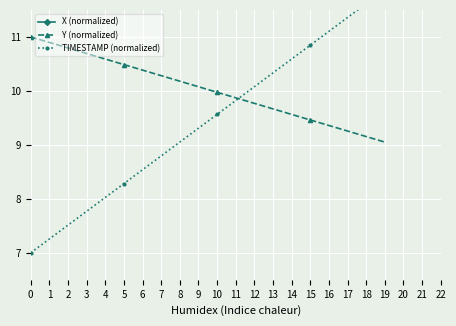

What is the sum of all TIMESTAMP (normalized) values?

188.7